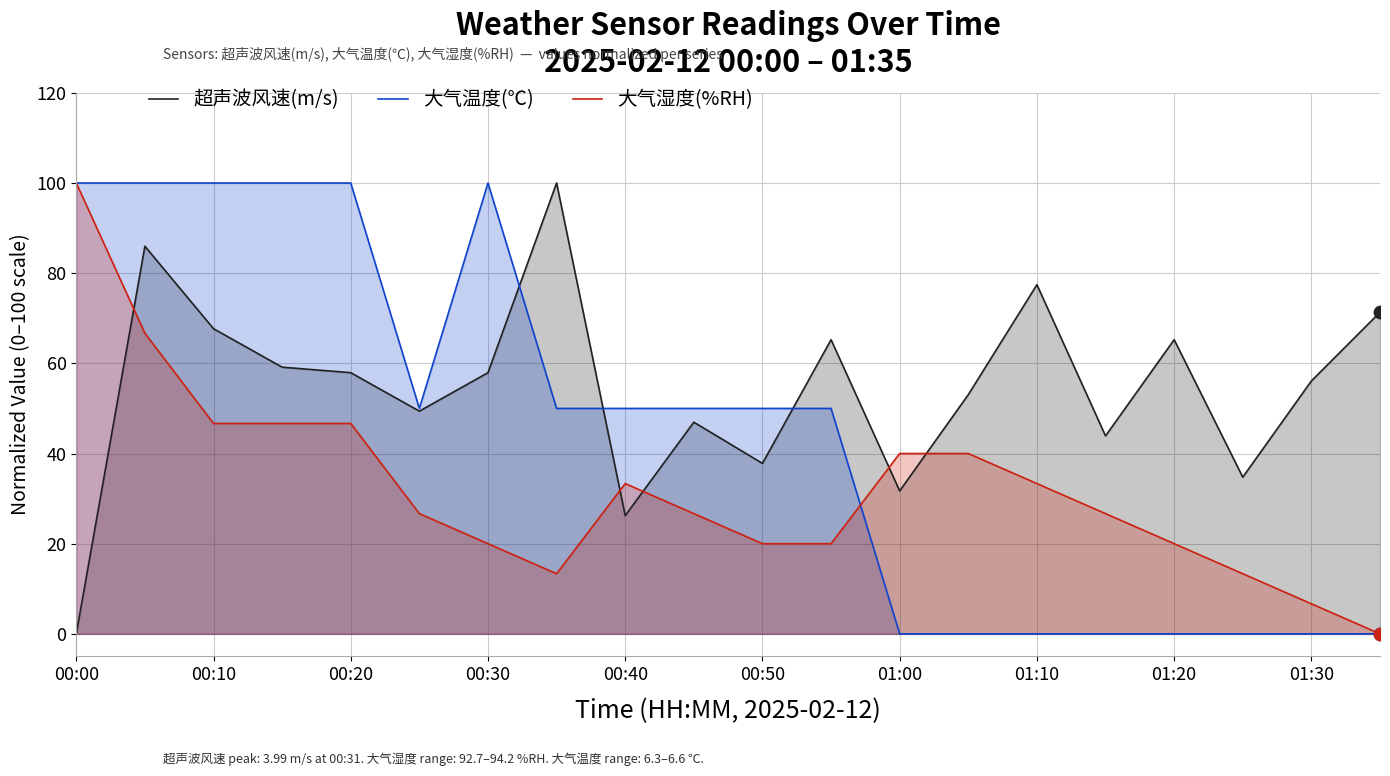

What is the total value across all series at 00:20?

204.6